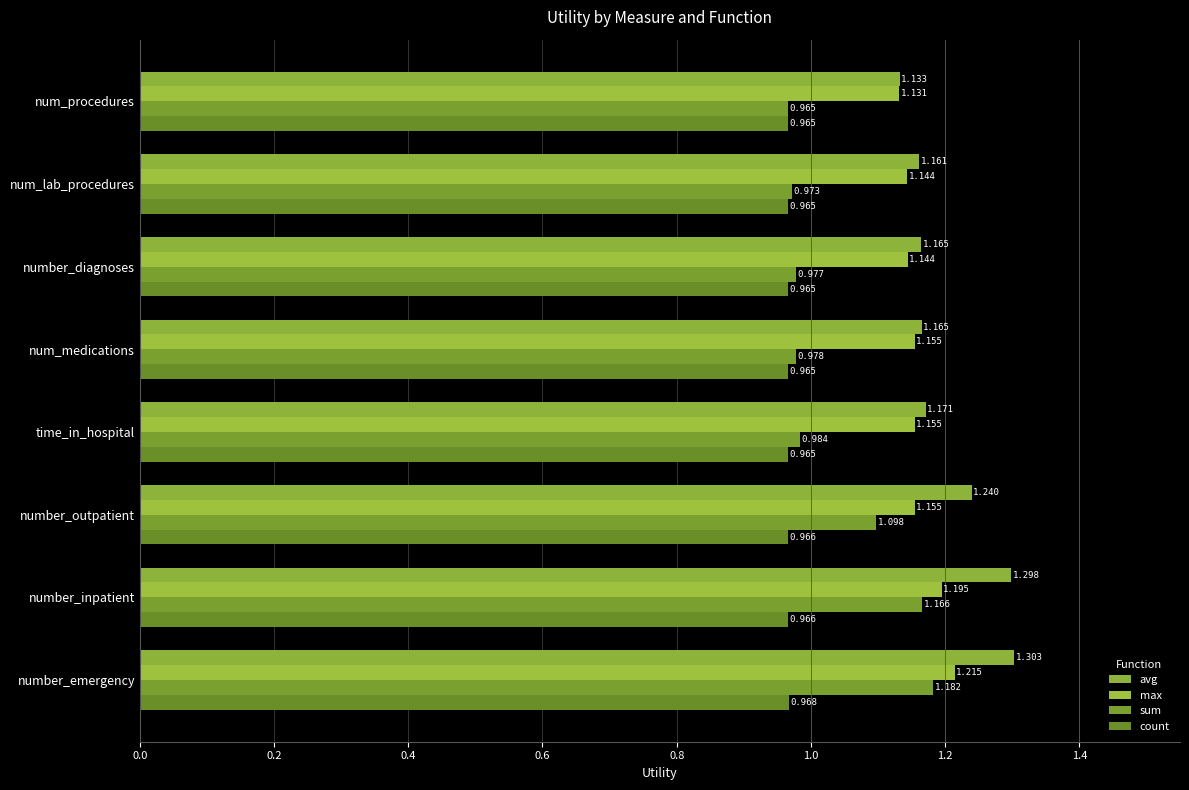

Which series has the largest total across all categories?

avg